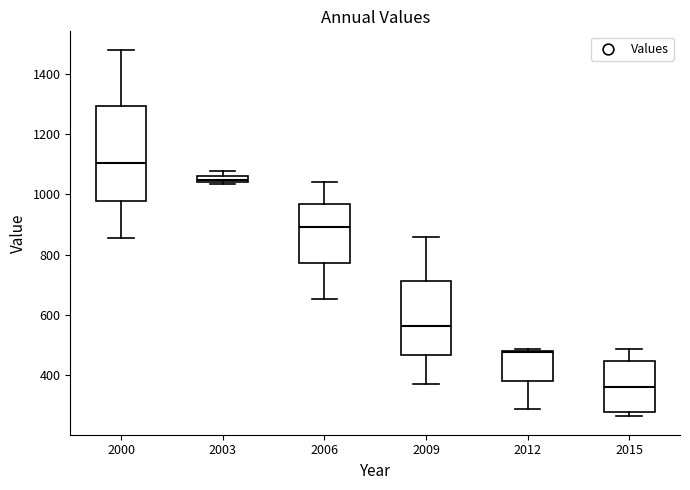

Which box's median line is the highest?

2000